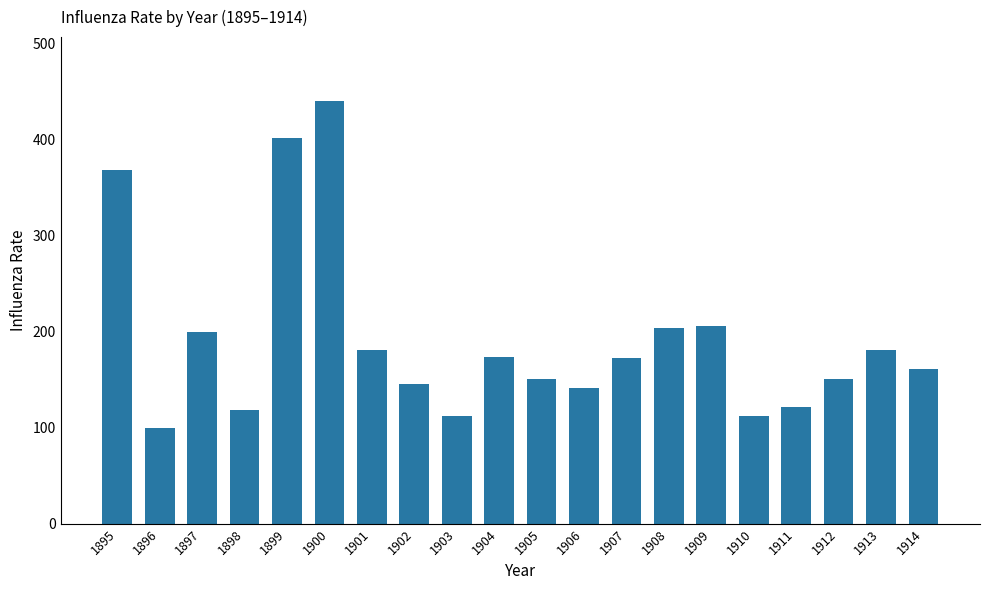

Which category has the highest value across all series?

1900